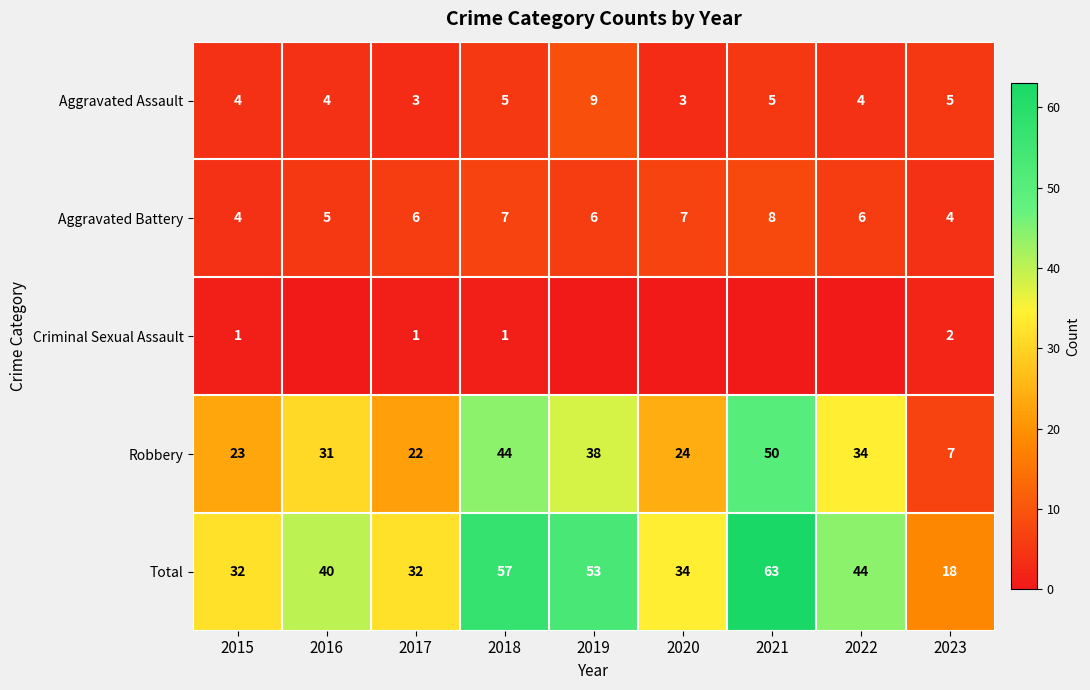

How many data points in Aggravated Battery are less than 6?

3